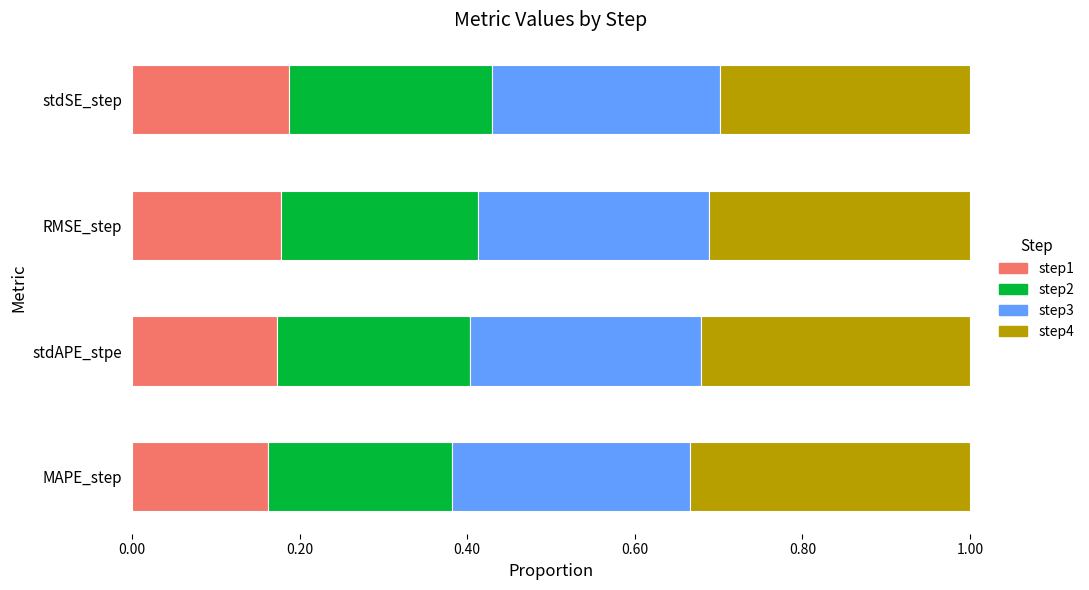

True or false: step1 has a value of 0.3 at RMSE_step.

False